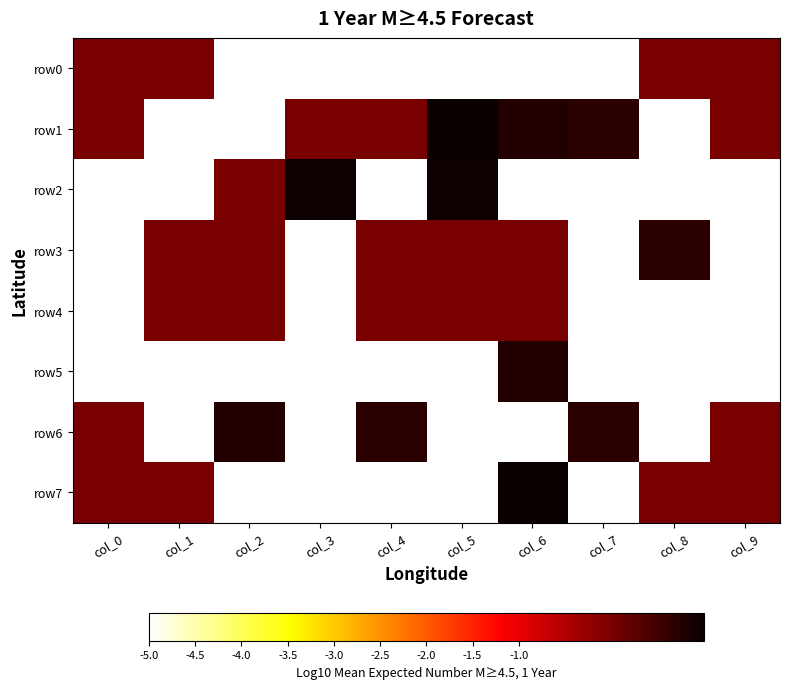

List the series in order of their peak value, highest first.

row1, row7, row2, row5, row6, row3, row0, row4